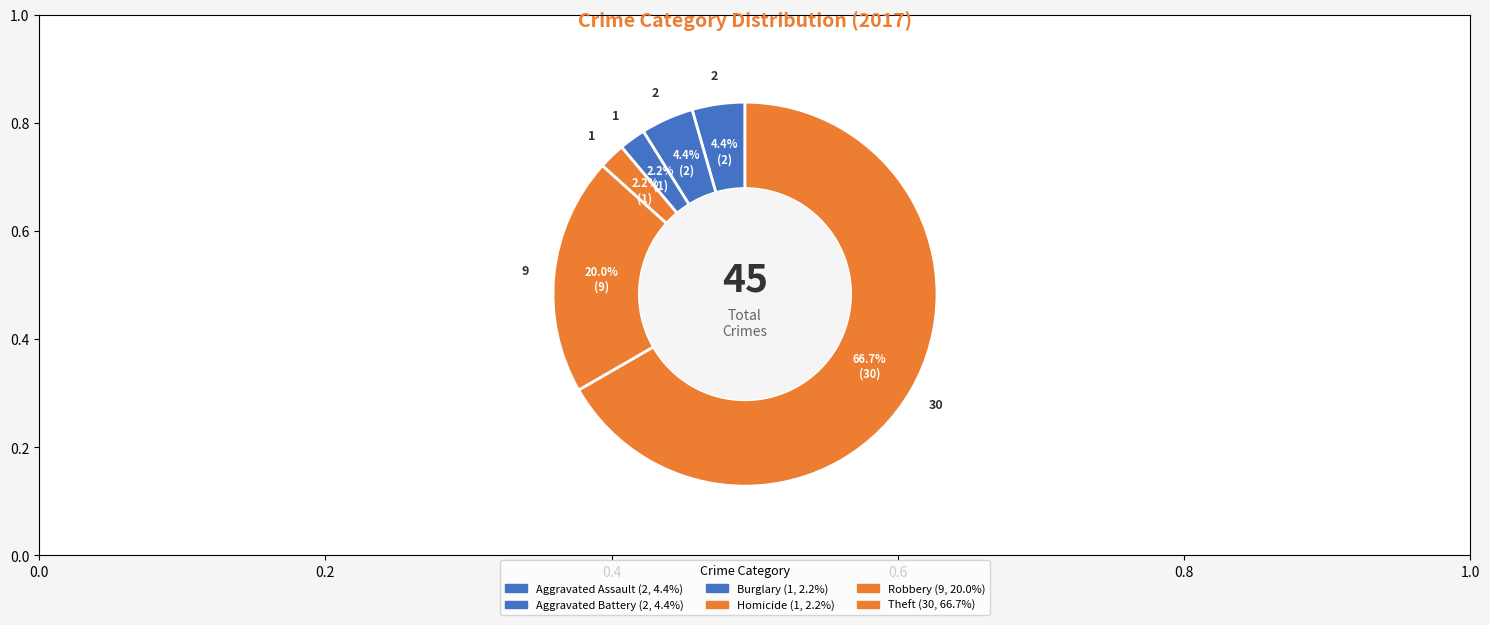

How many slices are in this pie chart?

6